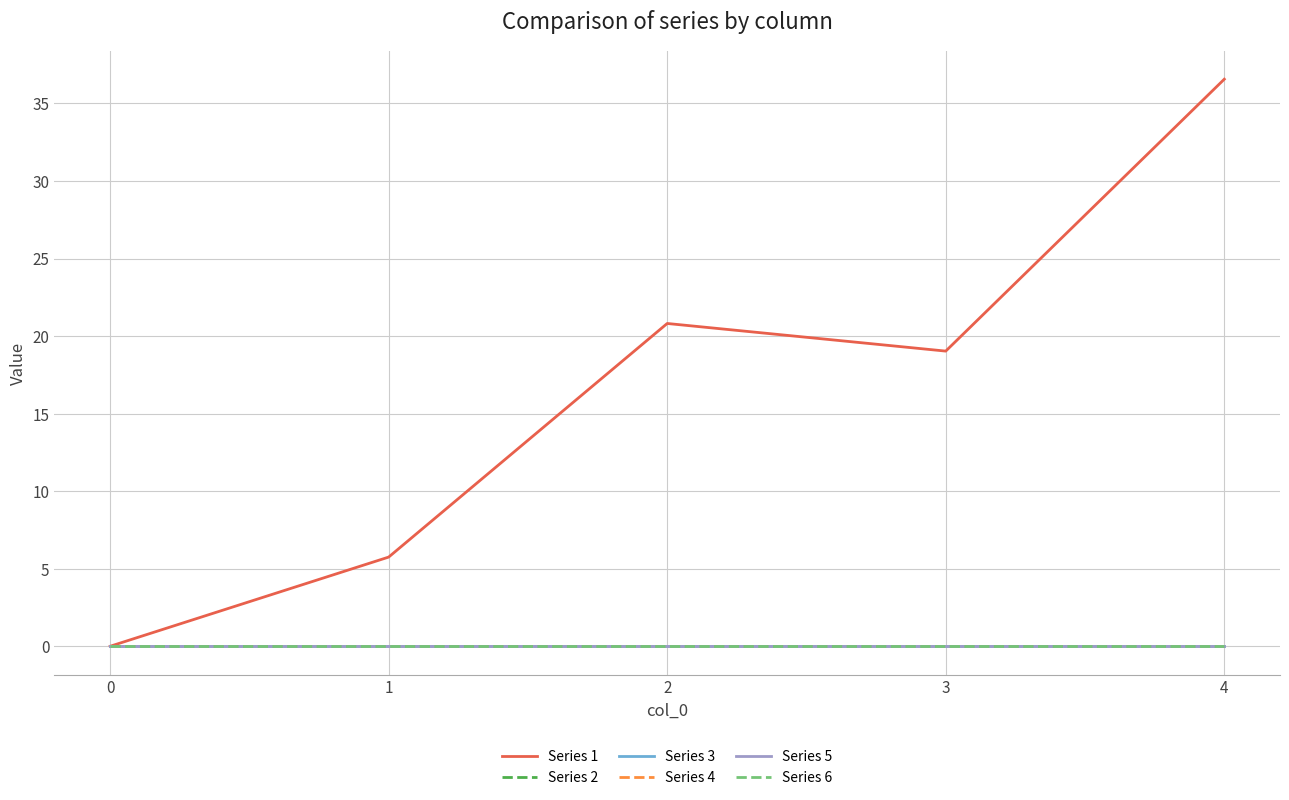

Is this an area chart (filled region under the line)?

No